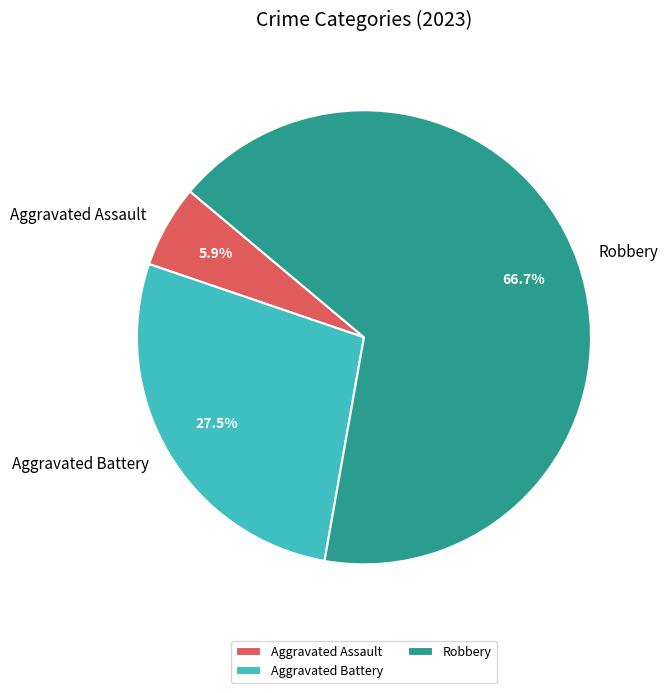

Is the sum of Robbery and Aggravated Battery greater than half?

Yes